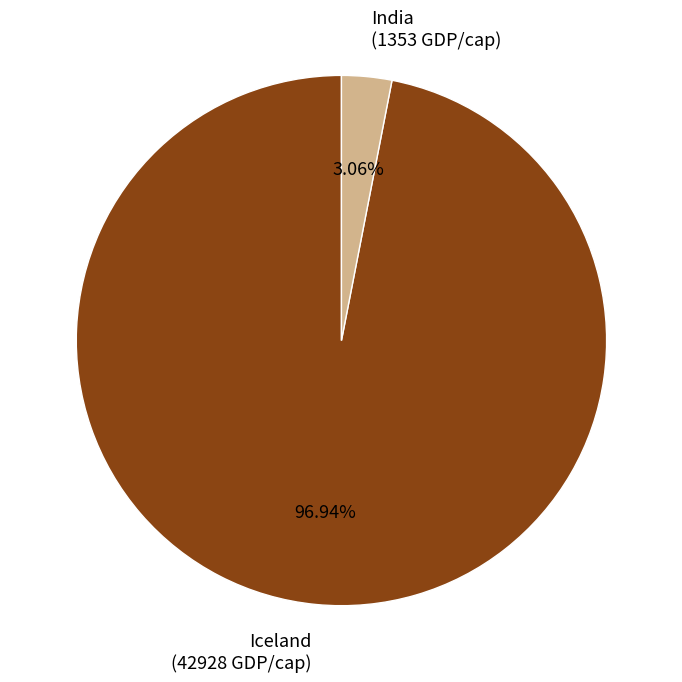

The India slice represents 3% of the pie. True or false?

True